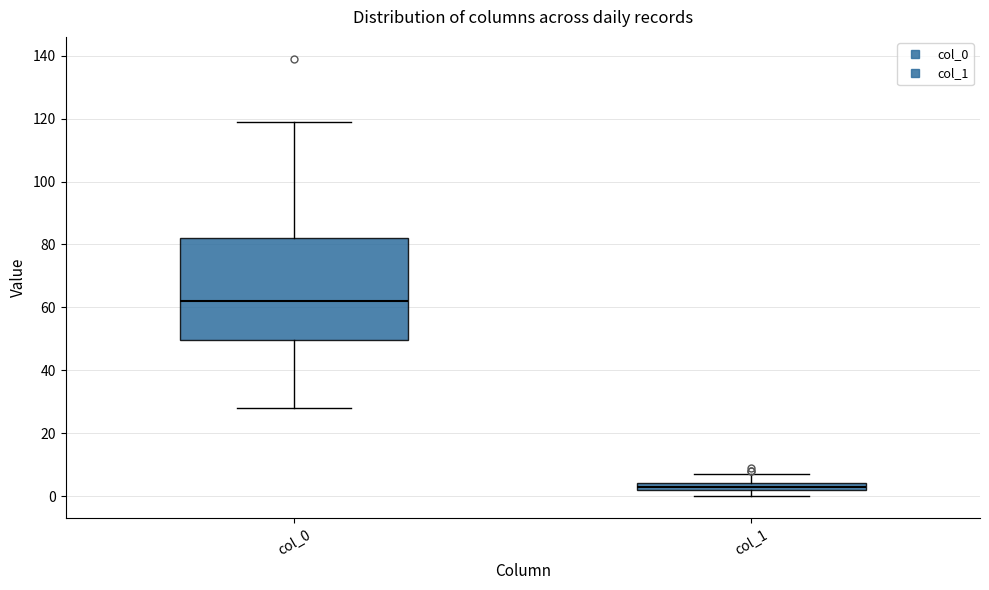

Comparing the boxes themselves (not the whiskers), which one is the tallest?

col_0